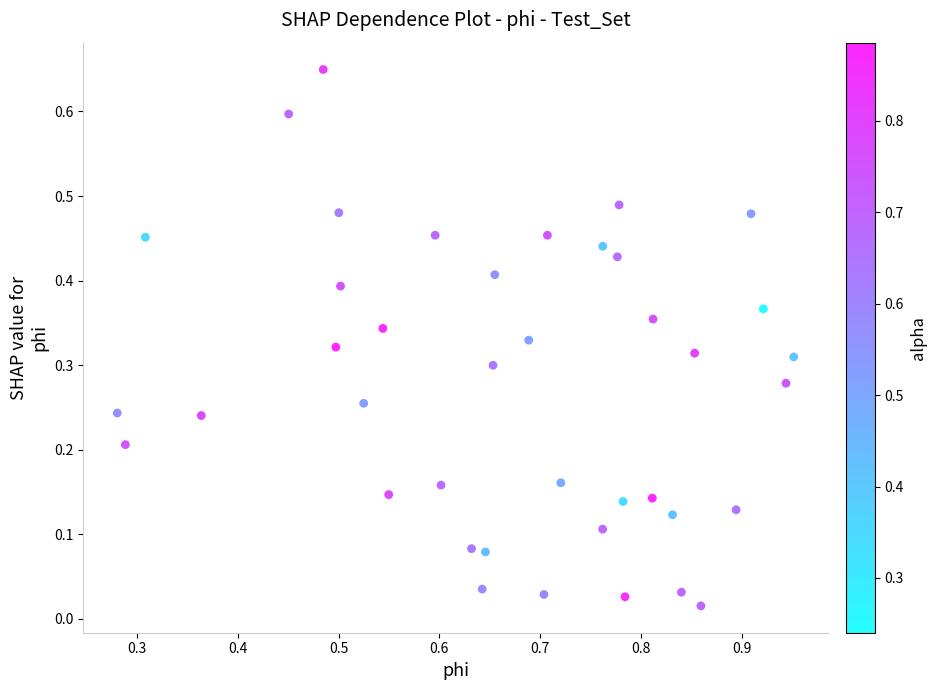

What is the range of X values (max minus min)?

0.7